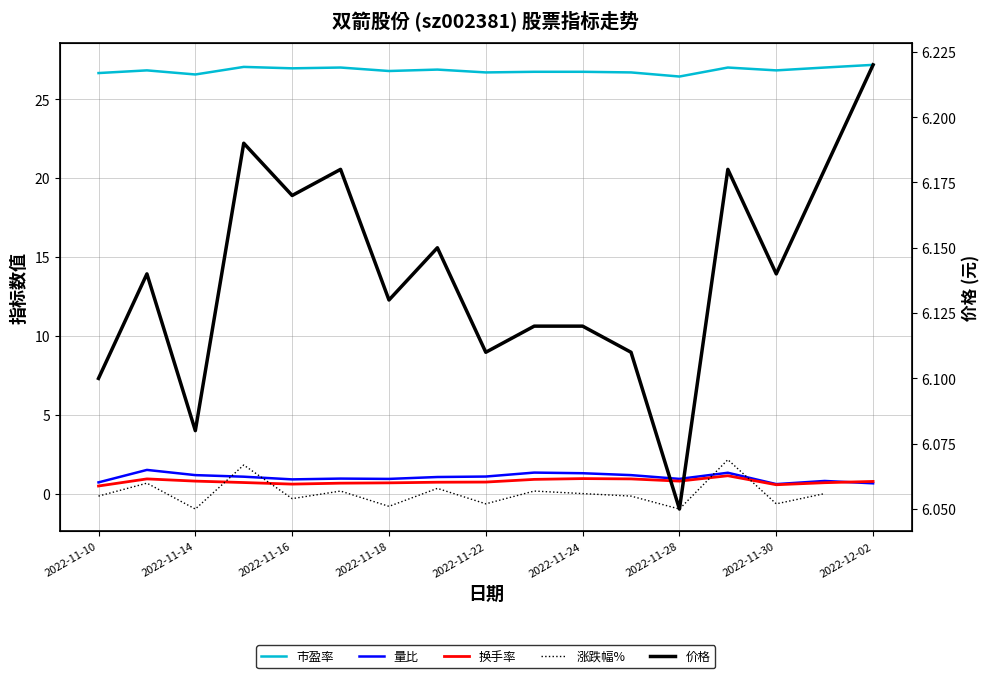

True or false: 换手率 has a value of 0.9 at 2022-11-24.

True